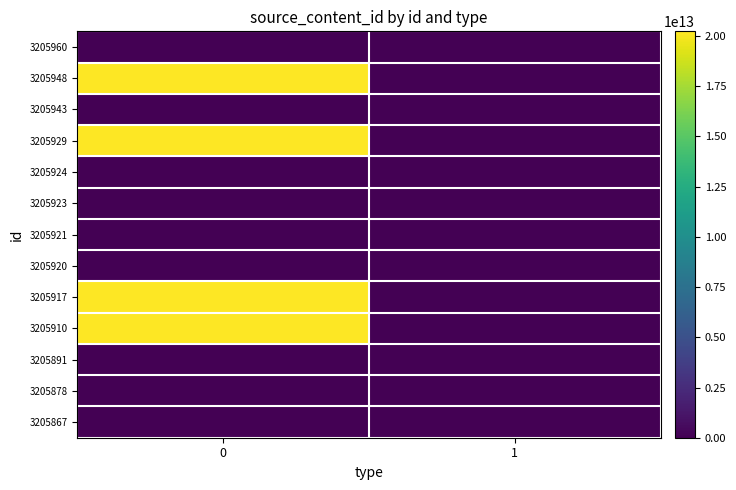

Count the number of data series in this chart.

13